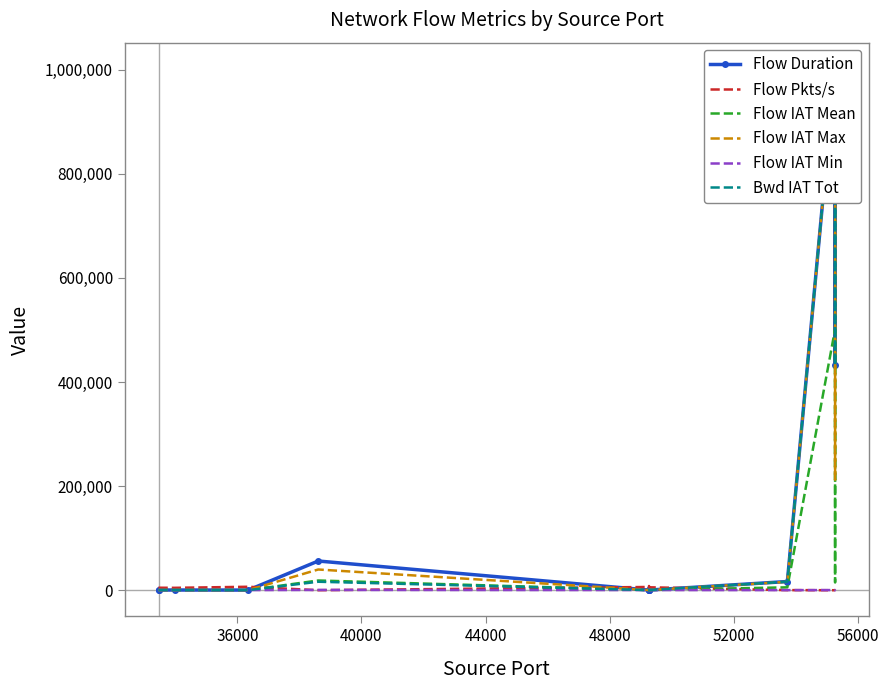

Reading left to right, list all the values displayed in this chart.

Flow Duration: 416.0	414.0	432.0	300.0	56142.0	319.0	306.0	245.0	353.0	16736.0	1001971.0	432013.0	1001747.0
Flow Pkts/s: 4807.7	4830.9	4629.6	6666.7	71.2	6269.6	6535.9	8163.3	5665.7	239.0	3.0	69.4	3.0
Flow IAT Mean: 416.0	414.0	432.0	300.0	18714.0	319.0	306.0	245.0	353.0	5578.7	500985.5	14897.0	500873.5
Flow IAT Max: 416.0	414.0	432.0	300.0	39833.0	319.0	306.0	245.0	353.0	16220.0	1001653.0	212239.0	1001426.0
Flow IAT Min: 416.0	414.0	432.0	300.0	565.0	319.0	306.0	245.0	353.0	229.0	318.0	58.0	321.0
Bwd IAT Tot: 416.0	414.0	432.0	300.0	16309.0	319.0	306.0	245.0	353.0	16449.0	1001971.0	431955.0	1001747.0